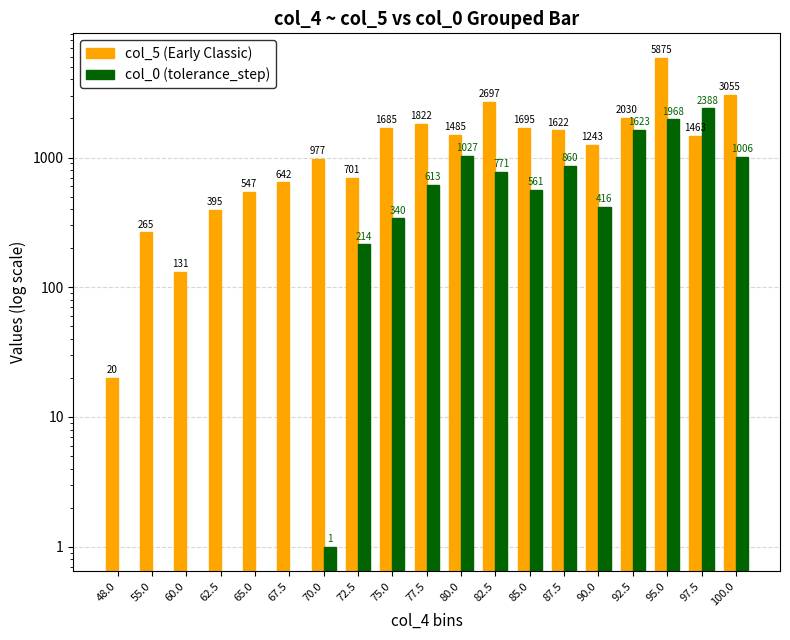

At how many categories does at least one series exceed 1897?

5